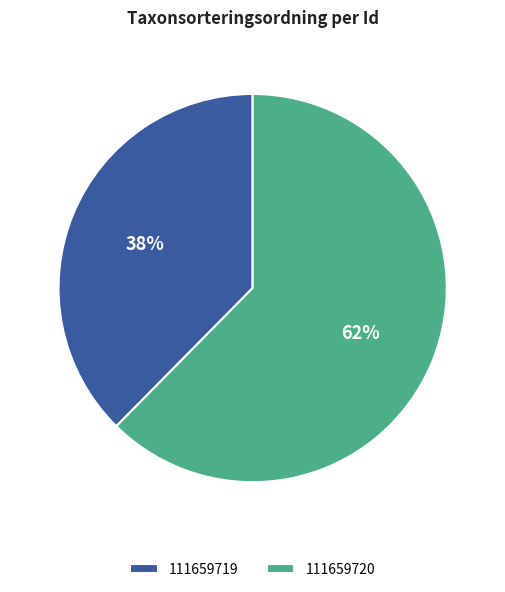

Count the number of slices in the pie.

2